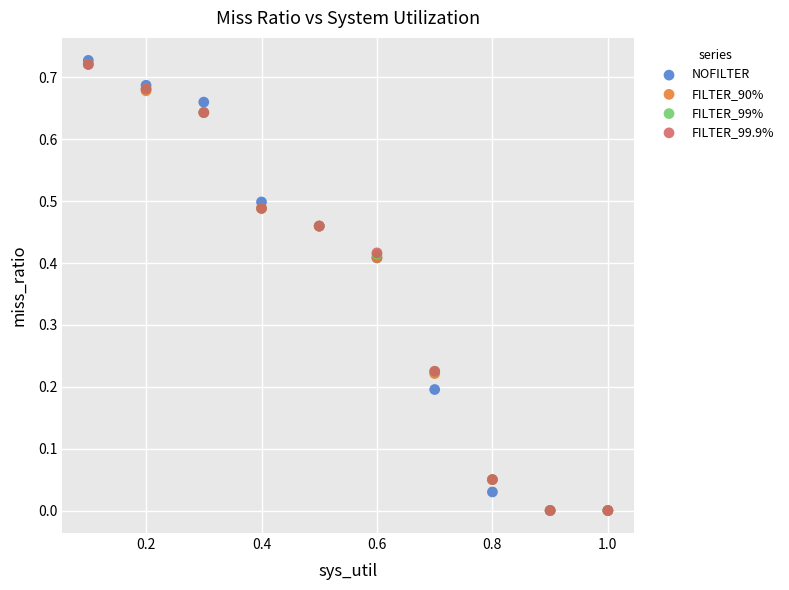

Which series has the widest spread of Y values?

NOFILTER